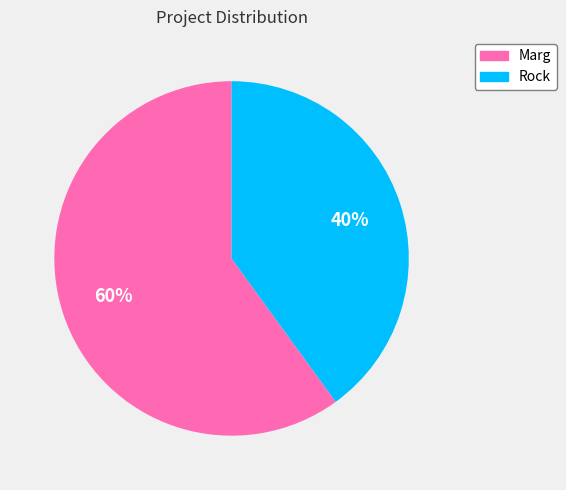

The Rock slice represents 40% of the pie. True or false?

True